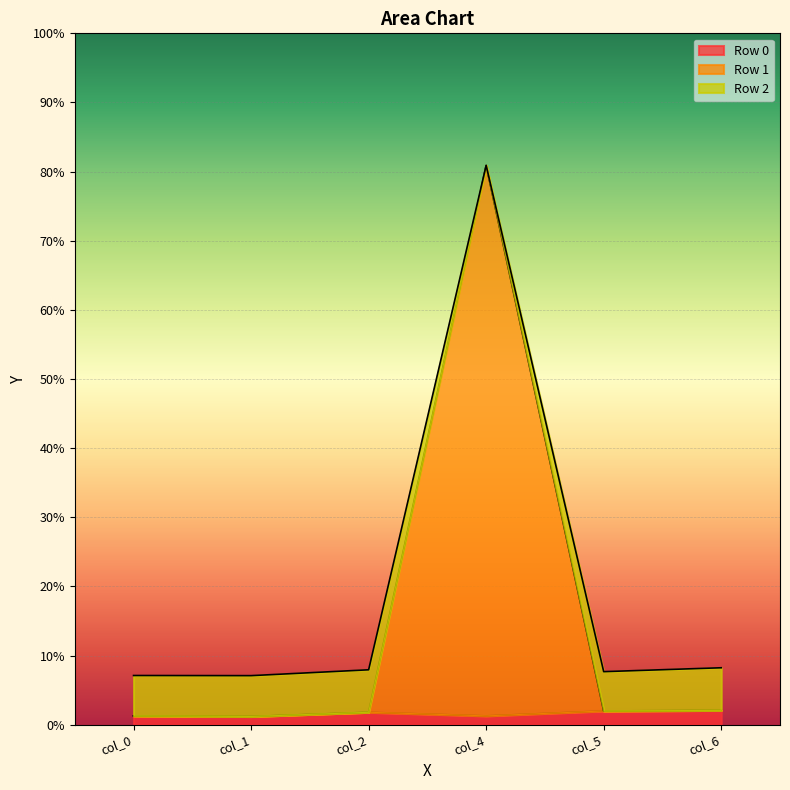

What is the minimum value for Row 2?

0.1